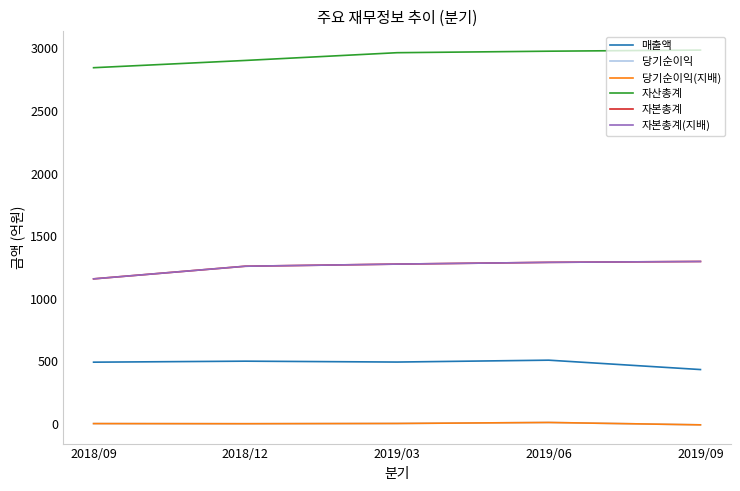

How many categories are shown in the chart?

5